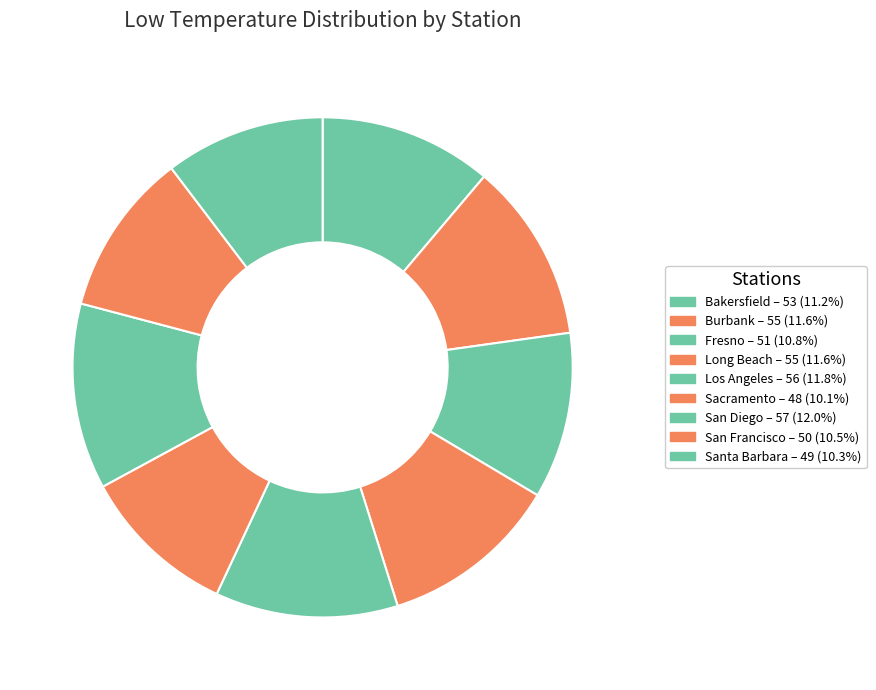

How many segments does this pie chart have?

9